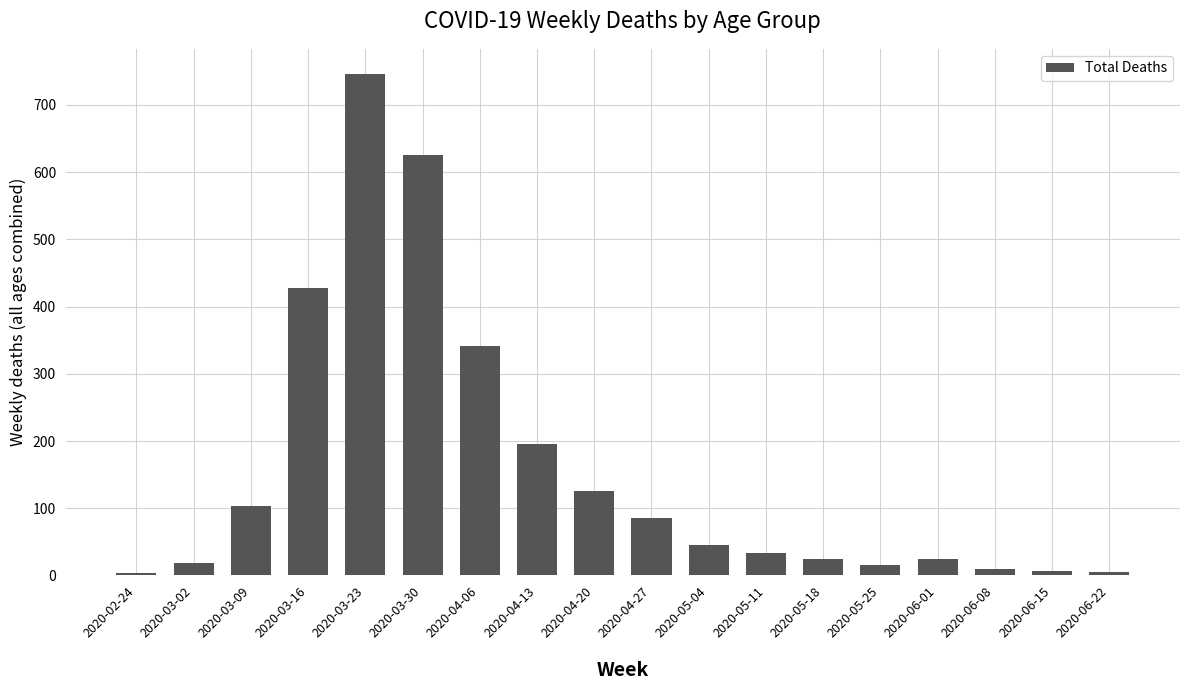

Is it true that the value at 2020-03-02 is 18?

True